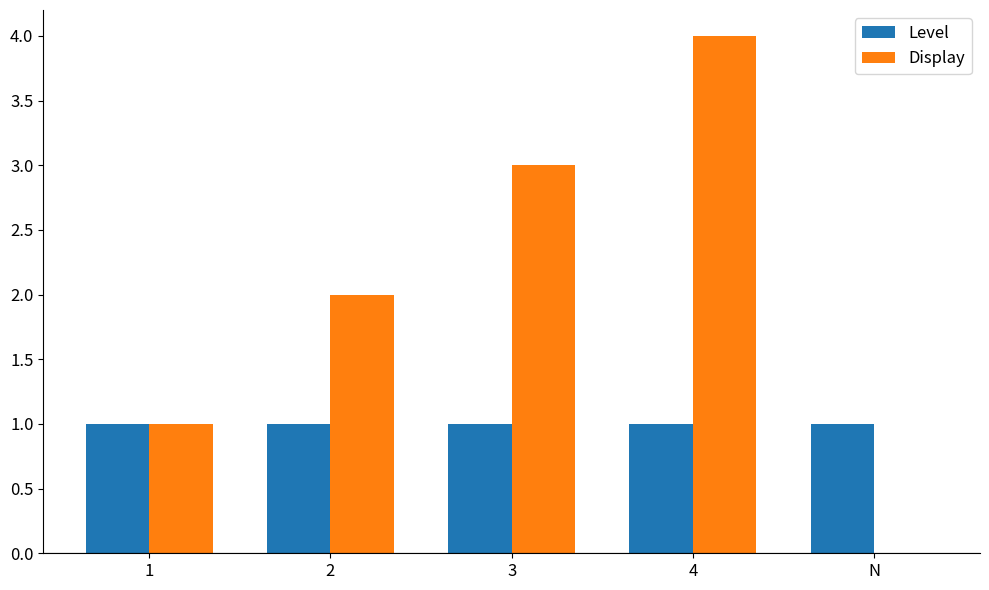

At which category is the sum across all series the highest?

4